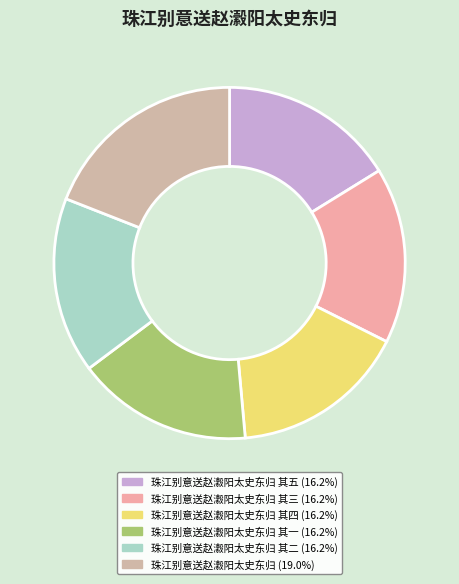

How many slices are in this pie chart?

6